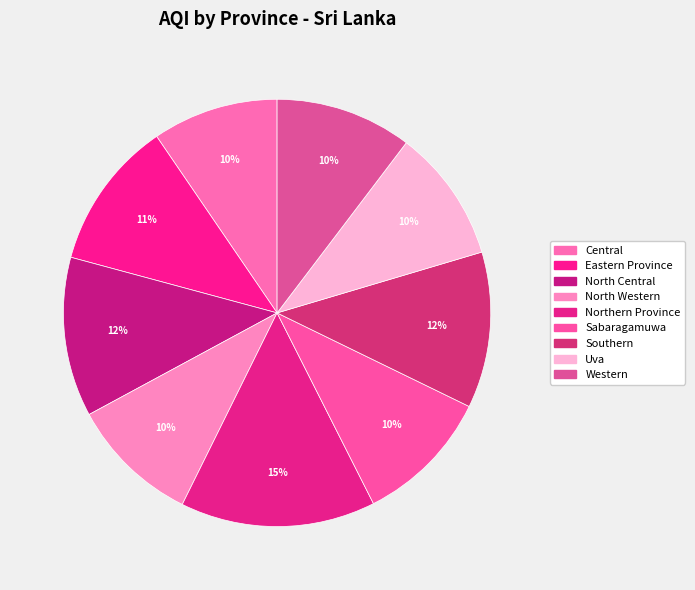

Is it true that North Central is 12% of the pie?

True